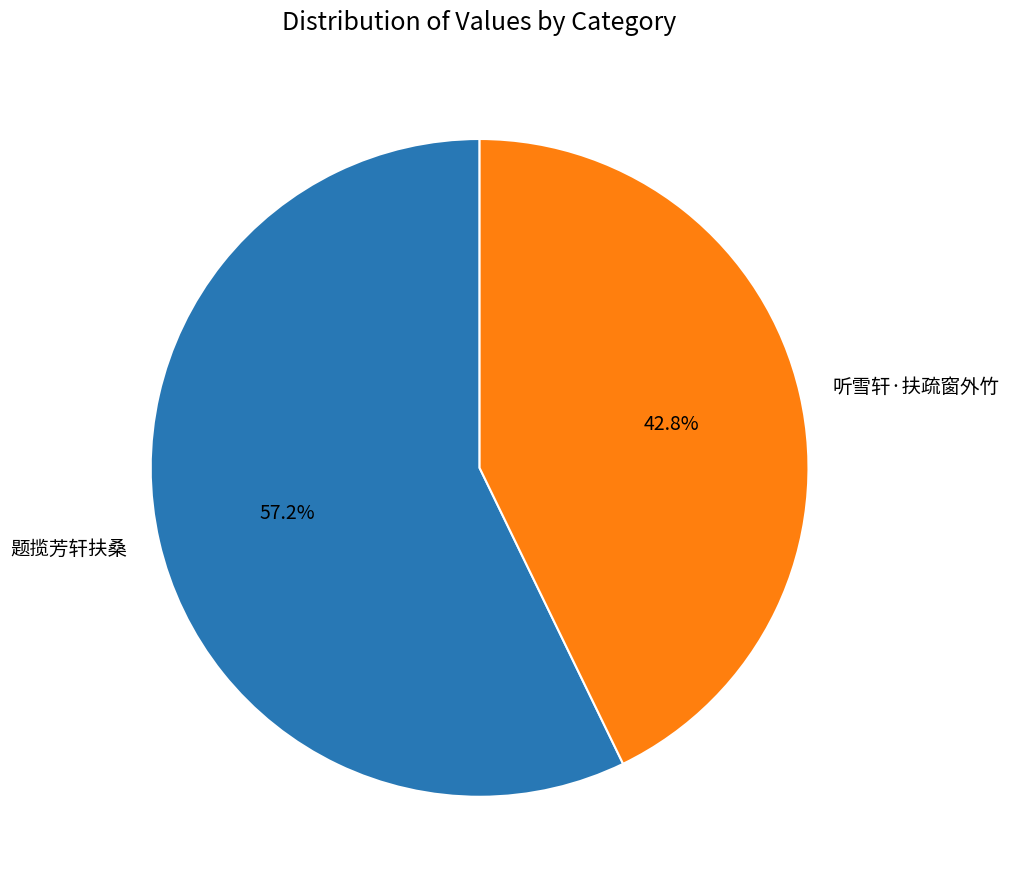

Between 题揽芳轩扶桑 and 听雪轩·扶疏窗外竹, which is larger?

题揽芳轩扶桑